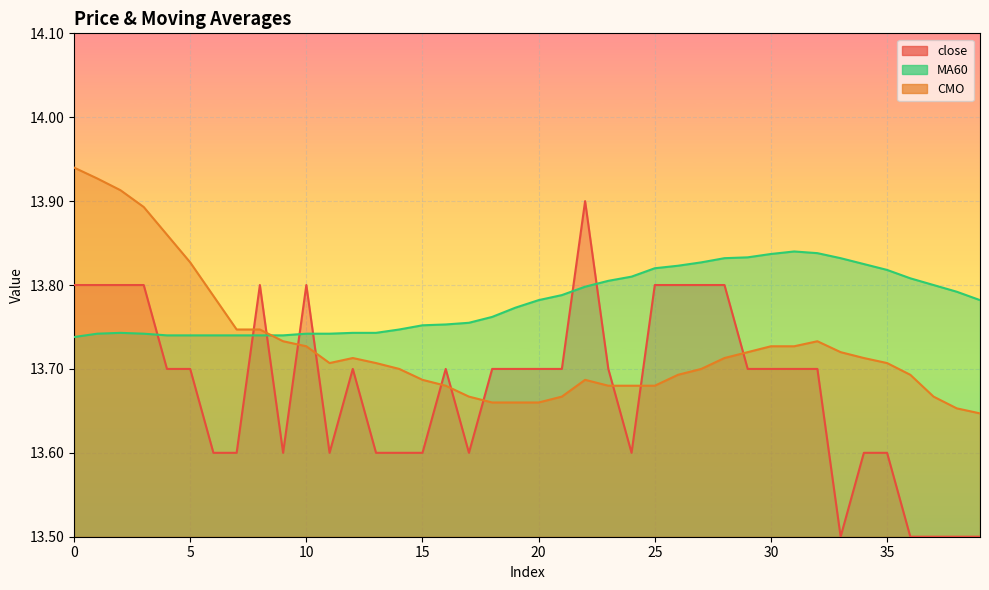

Rank the series at 10 from lowest to highest value.

CMO, MA60, close